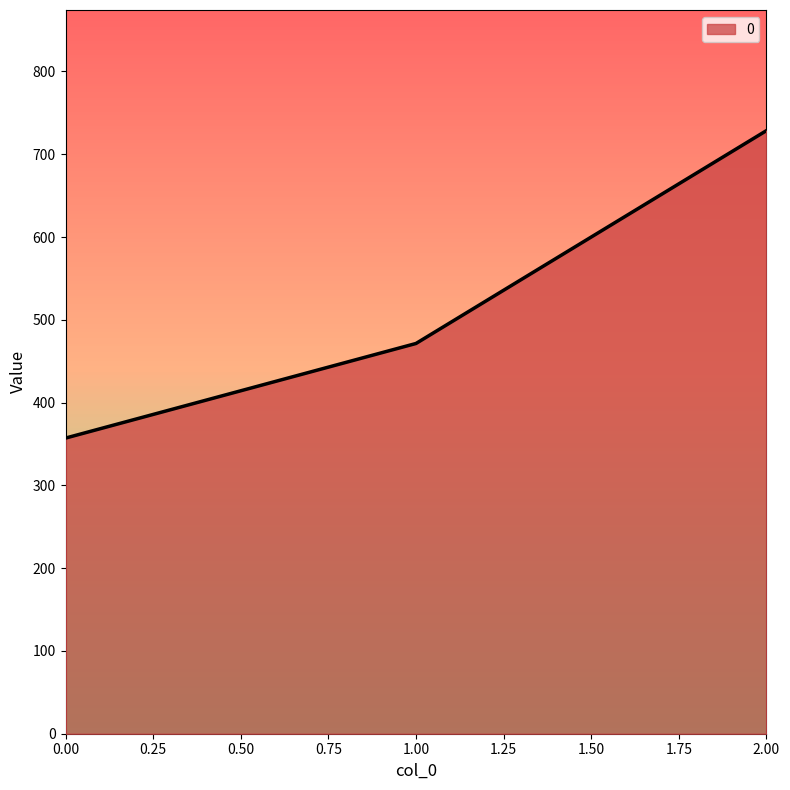

The value at 1.00 is 827.4. True or false?

False